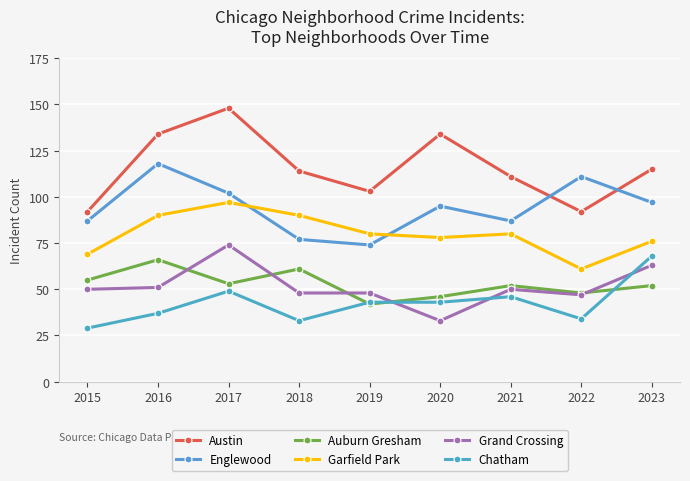

How many categories are shown in the chart?

9